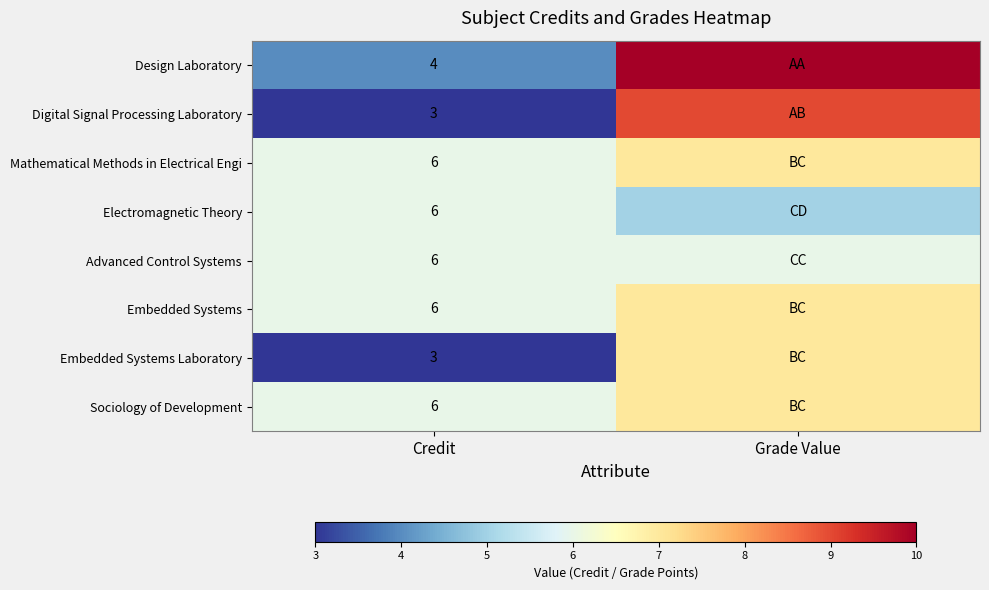

True or false: Digital Signal Processing Laboratory has a value of 3 at Credit.

True